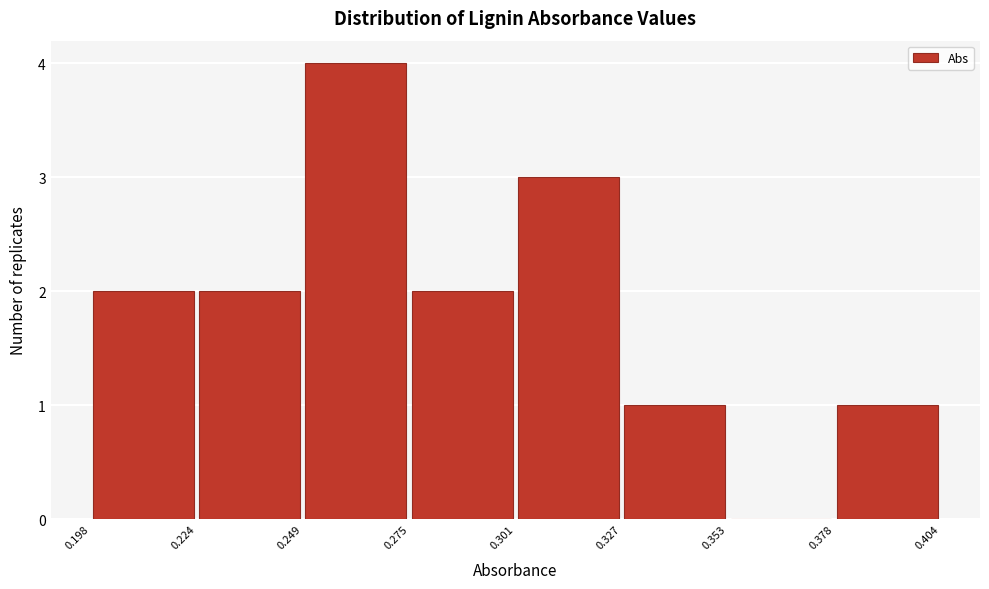

Reading left to right, list every bar in this chart as the range it spans on the x-axis followed by its height. The values are not printed on the chart, so give them approximately, as read against the axis.

0.198 to 0.224: 2
0.224 to 0.249: 2
0.249 to 0.275: 4
0.275 to 0.301: 2
0.301 to 0.327: 3
0.327 to 0.353: 1
0.353 to 0.378: 0
0.378 to 0.404: 1